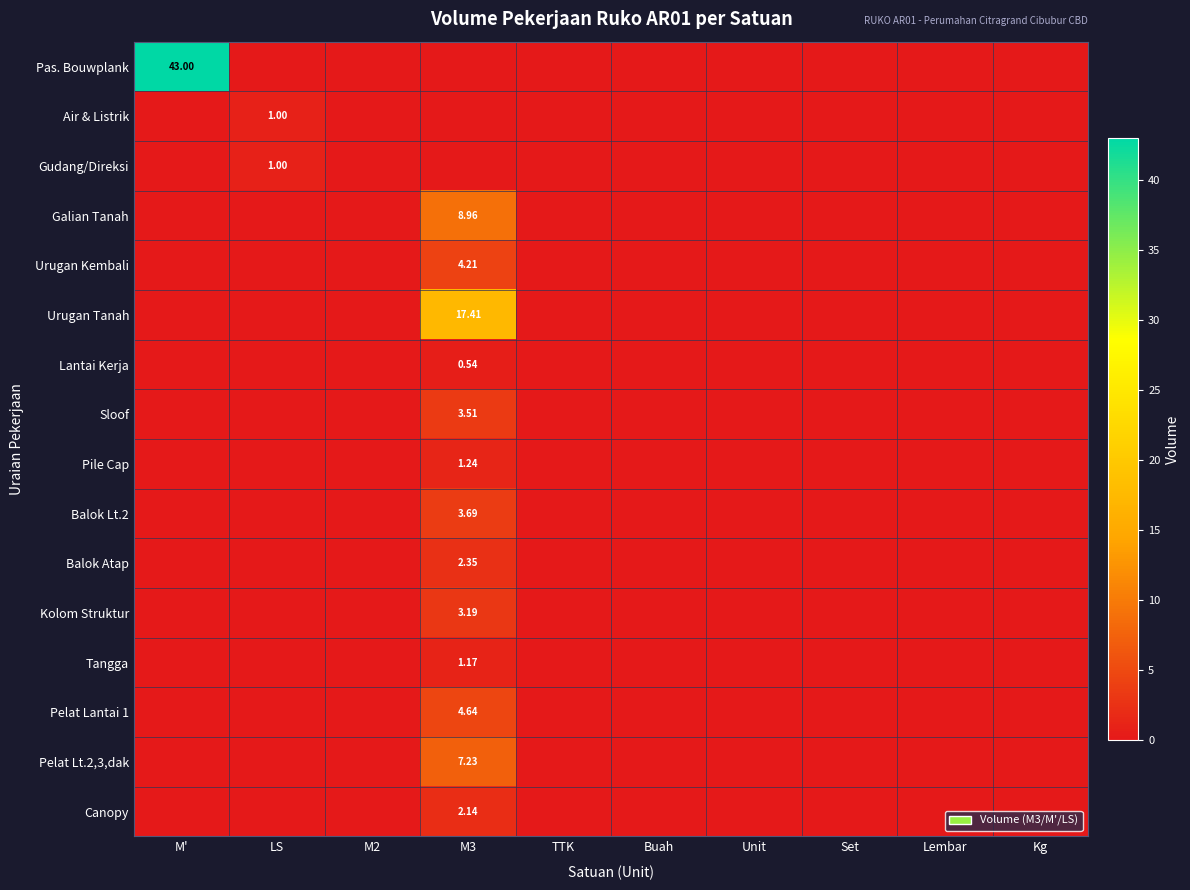

Count the number of categories in the chart.

10